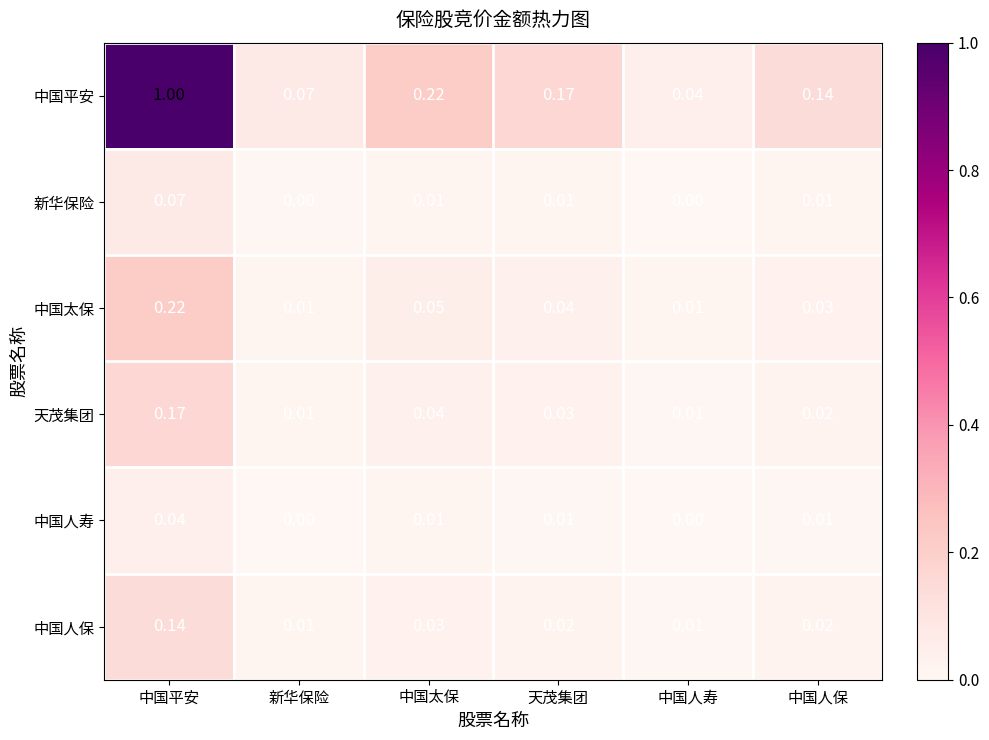

At how many categories does at least one series exceed 0?

6